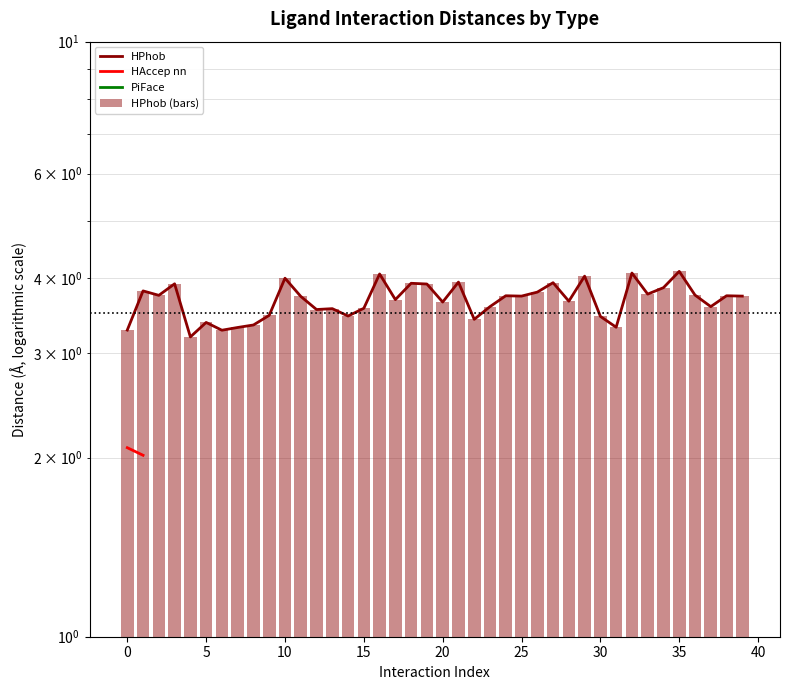

How many groups of bars are there?

40